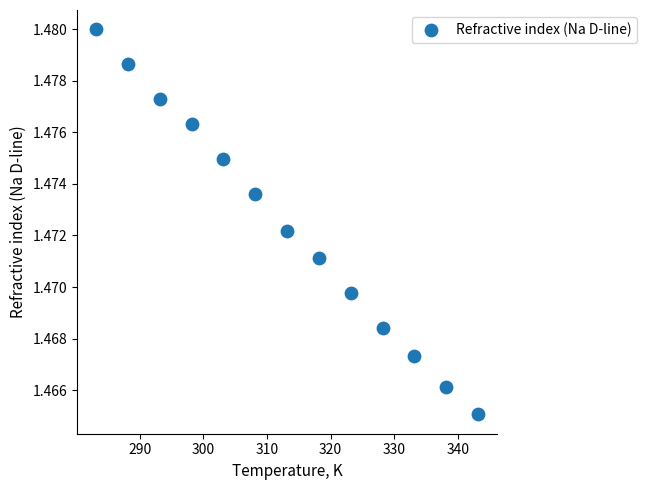

What is the range of X values (max minus min)?

60.0